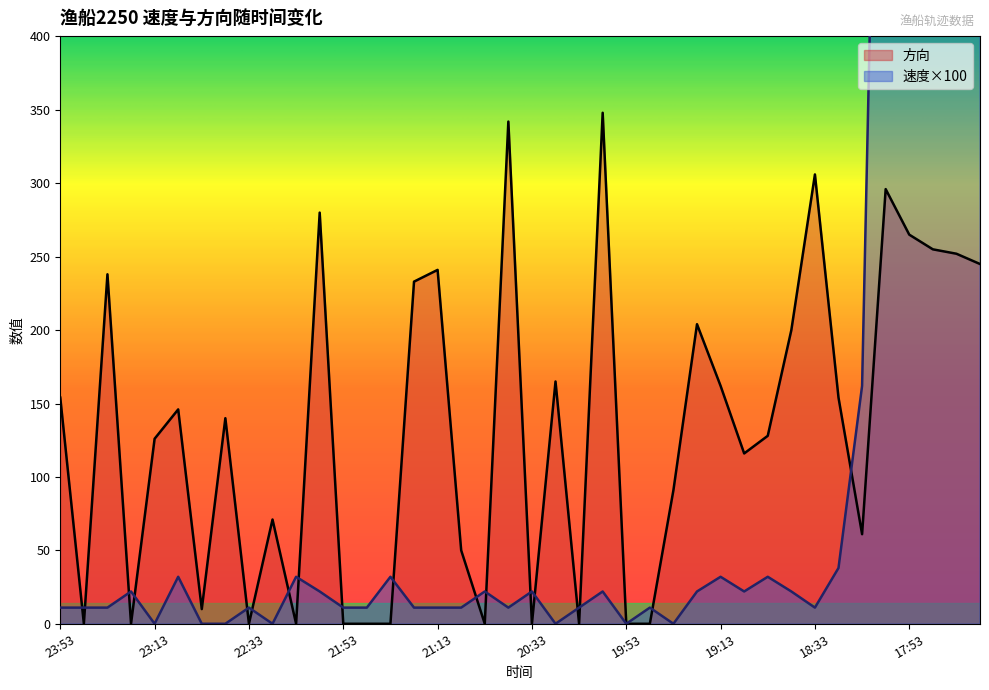

The 方向 series shows 192 at 23:13. True or false?

False